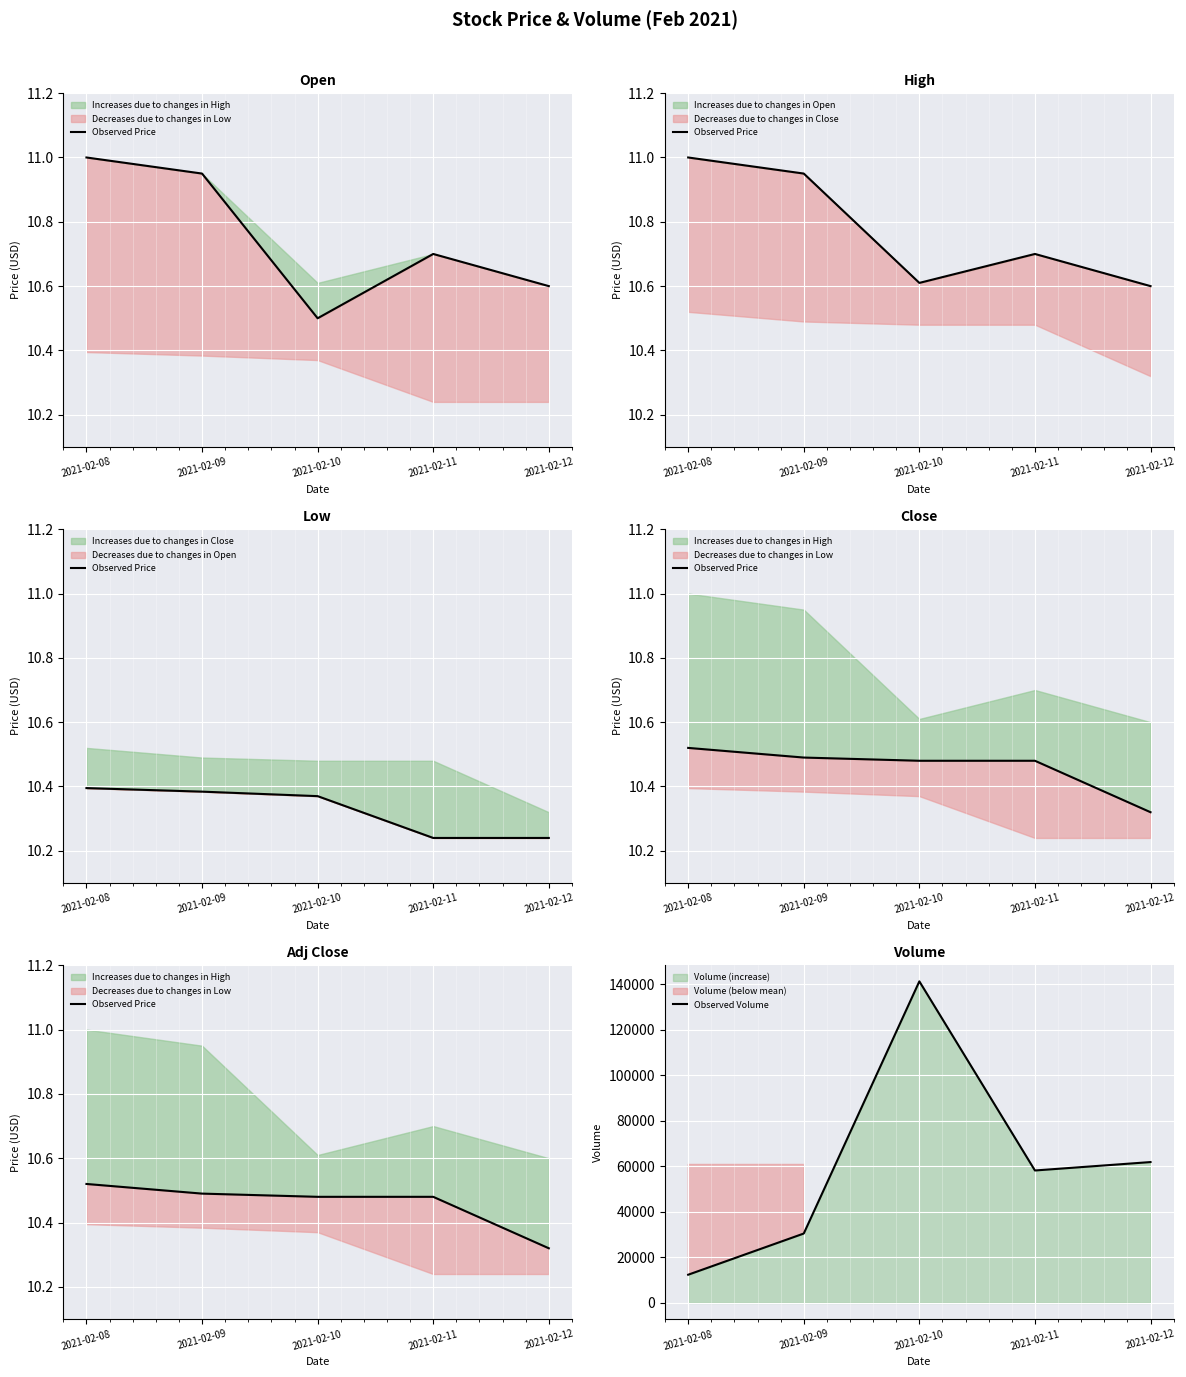

How many values in the Observed Volume series exceed 58200?

2